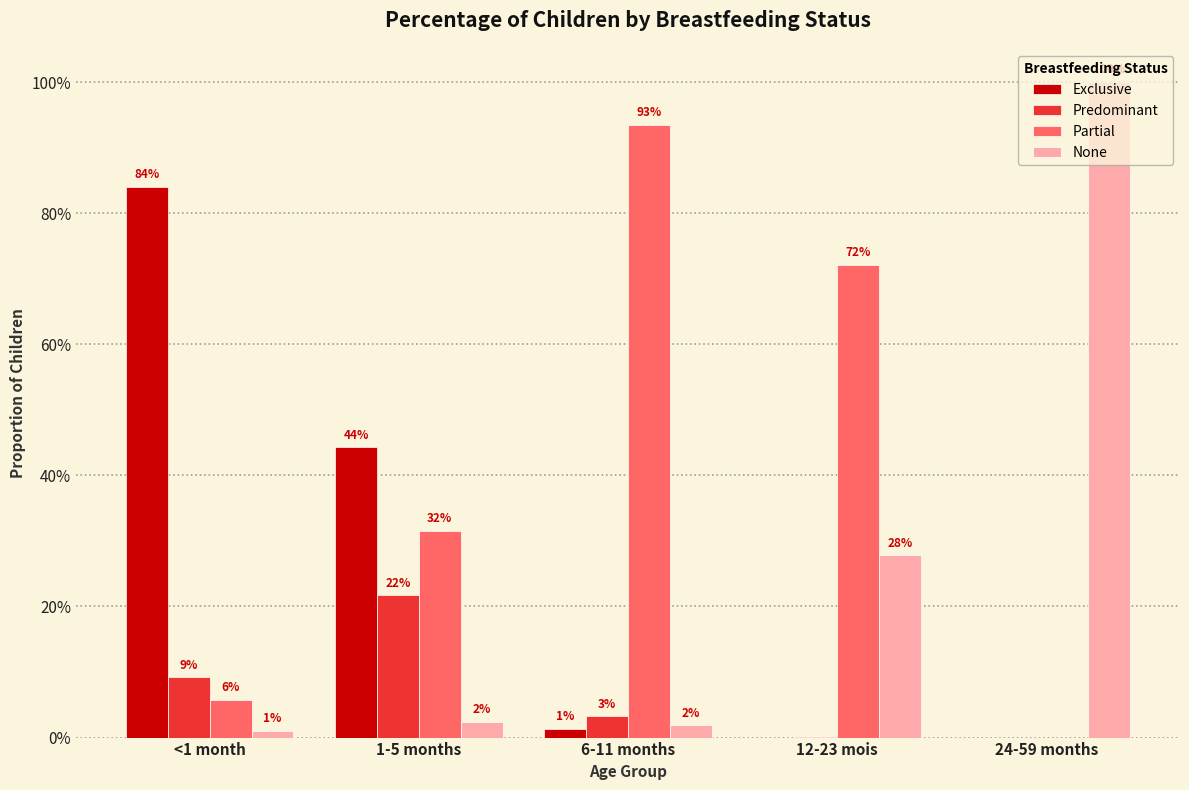

Between 12-23 mois and <1 month, which is larger?

<1 month